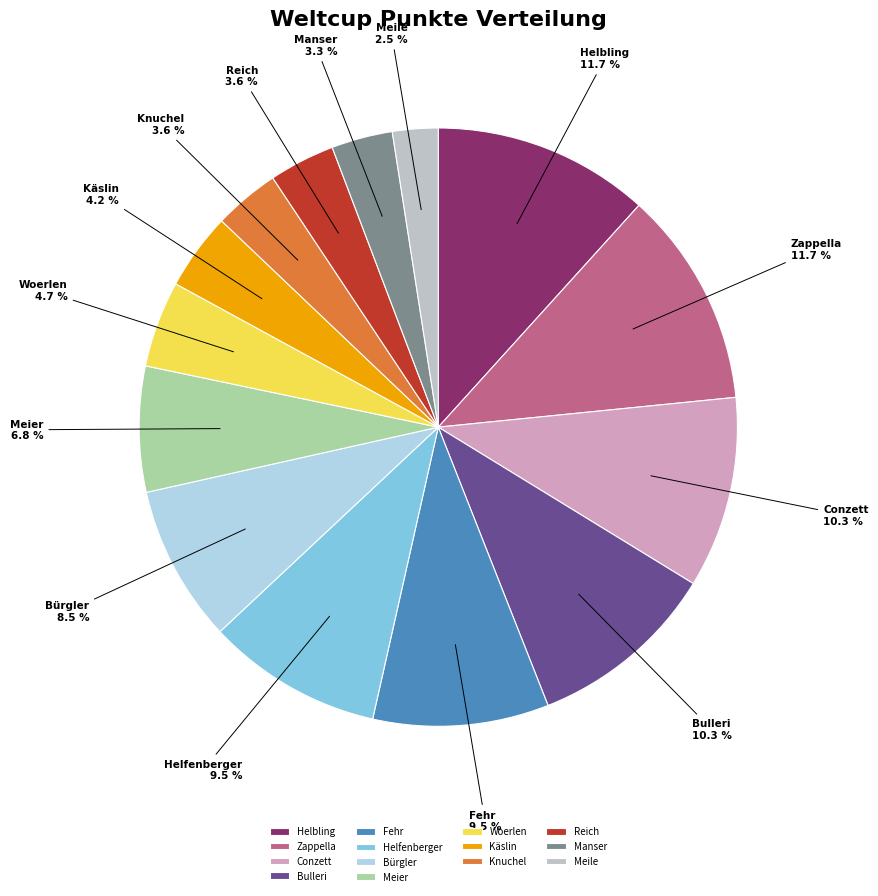

What percentage is NOT represented by Reich?

96.4%